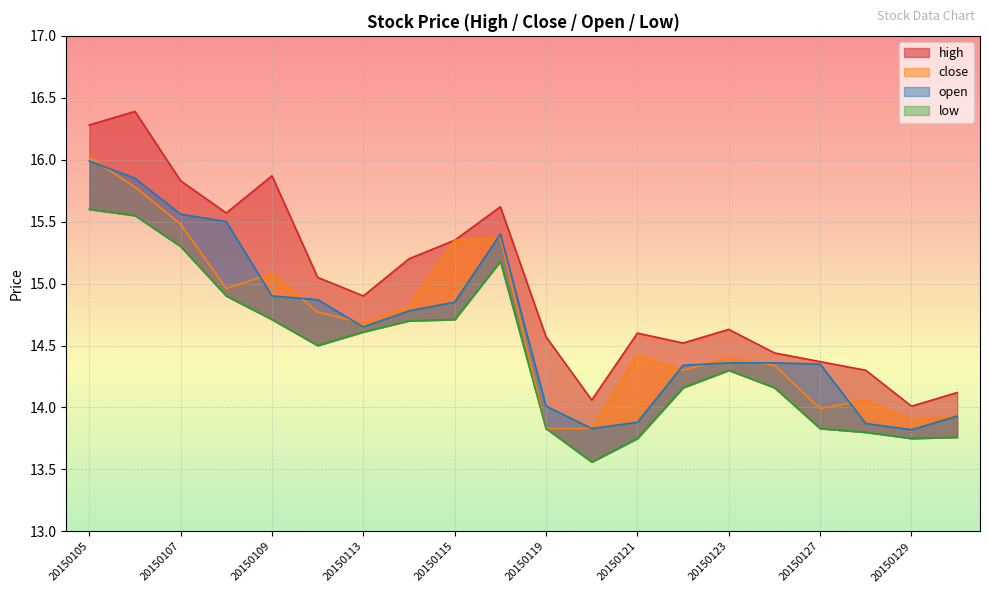

Reading right to left, extract all data points from this chart.

high: 20150130=14.1	20150129=14.0	20150128=14.3	20150127=14.4	20150126=14.4	20150123=14.6	20150122=14.5	20150121=14.6	20150120=14.1	20150119=14.6	20150116=15.6	20150115=15.3	20150114=15.2	20150113=14.9	20150112=15.1	20150109=15.9	20150108=15.6	20150107=15.8	20150106=16.4	20150105=16.3
close: 20150130=13.9	20150129=13.9	20150128=14.1	20150127=14.0	20150126=14.3	20150123=14.4	20150122=14.3	20150121=14.4	20150120=13.8	20150119=13.8	20150116=15.4	20150115=15.3	20150114=14.8	20150113=14.7	20150112=14.8	20150109=15.1	20150108=15.0	20150107=15.5	20150106=15.8	20150105=16.0
open: 20150130=13.9	20150129=13.8	20150128=13.9	20150127=14.3	20150126=14.4	20150123=14.4	20150122=14.3	20150121=13.9	20150120=13.8	20150119=14.0	20150116=15.4	20150115=14.8	20150114=14.8	20150113=14.7	20150112=14.9	20150109=14.9	20150108=15.5	20150107=15.6	20150106=15.8	20150105=16.0
low: 20150130=13.8	20150129=13.8	20150128=13.8	20150127=13.8	20150126=14.2	20150123=14.3	20150122=14.2	20150121=13.8	20150120=13.6	20150119=13.8	20150116=15.2	20150115=14.7	20150114=14.7	20150113=14.6	20150112=14.5	20150109=14.7	20150108=14.9	20150107=15.3	20150106=15.6	20150105=15.6